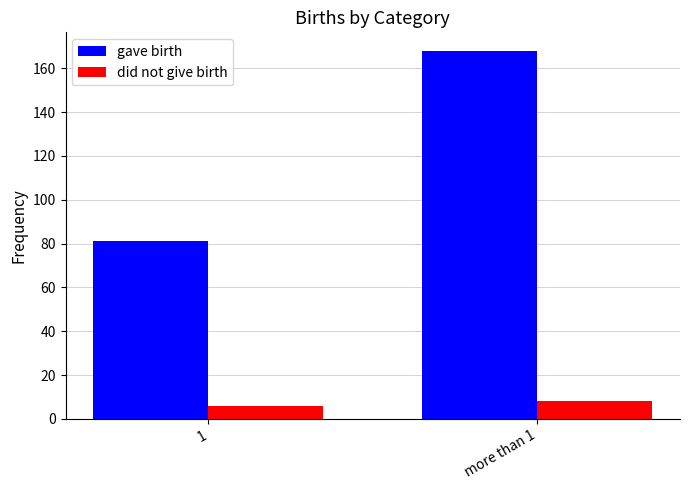

What is the value of the gave birth bar at the 1st from the left?

81